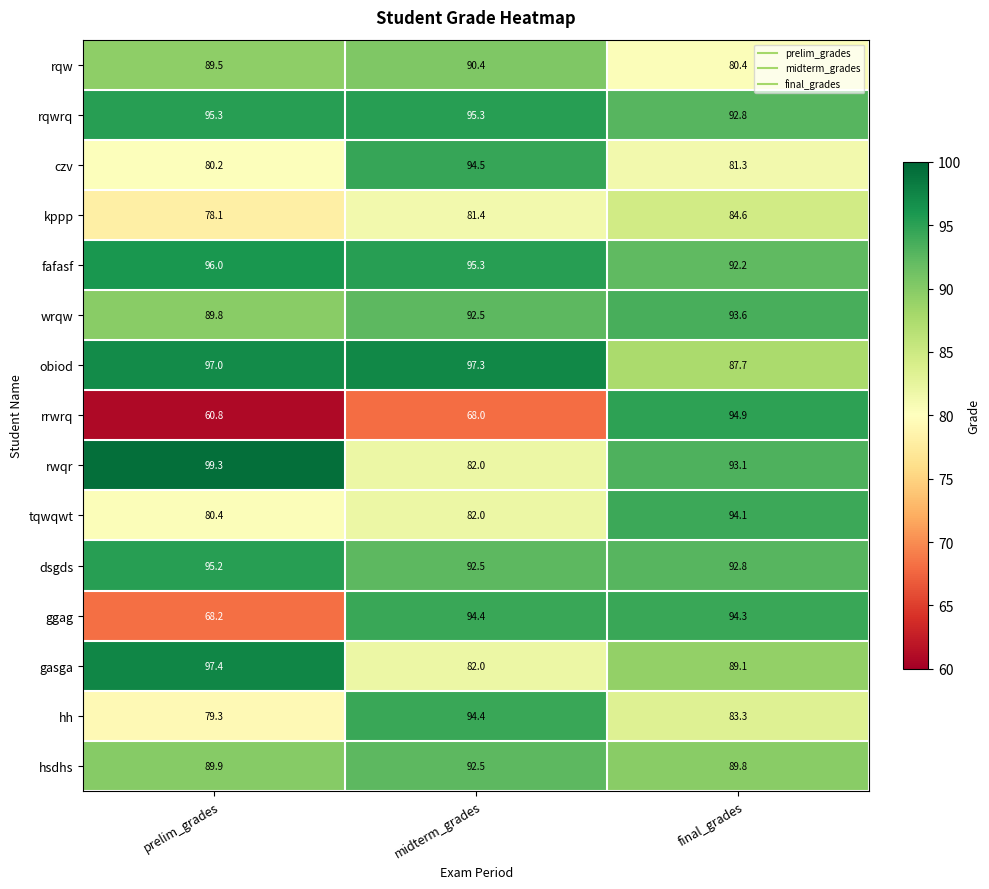

What is the difference between the maximum and second lowest values in the hsdhs series?

2.6